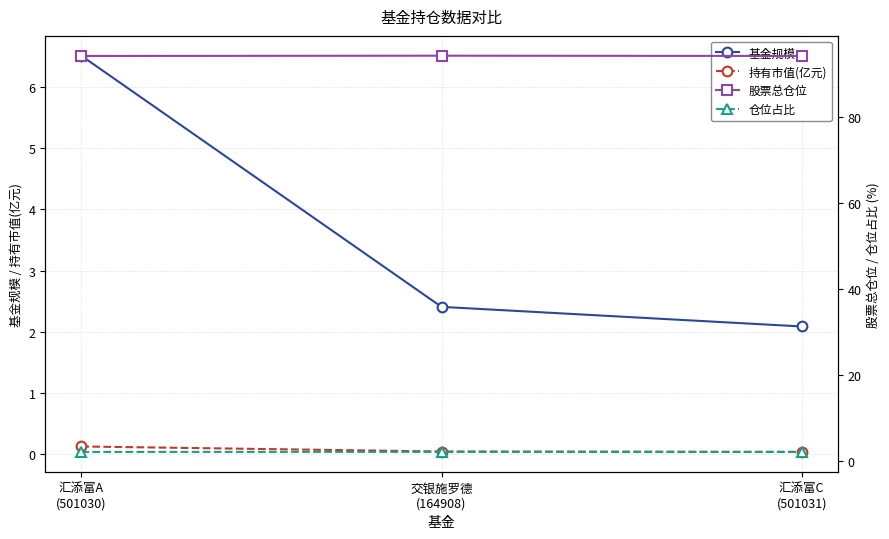

What is the sum of the 持有市值(亿元) values at 汇添富C
(501031) and 交银施罗德
(164908)?

0.1